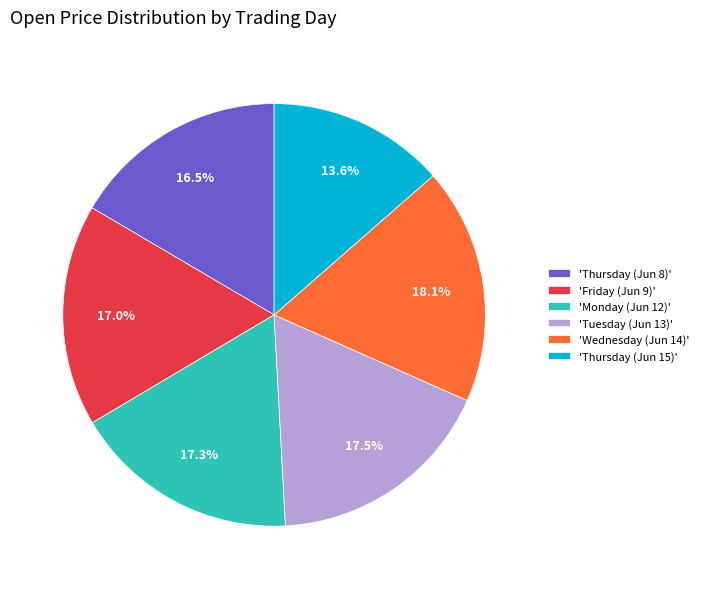

Count the number of slices in the pie.

6